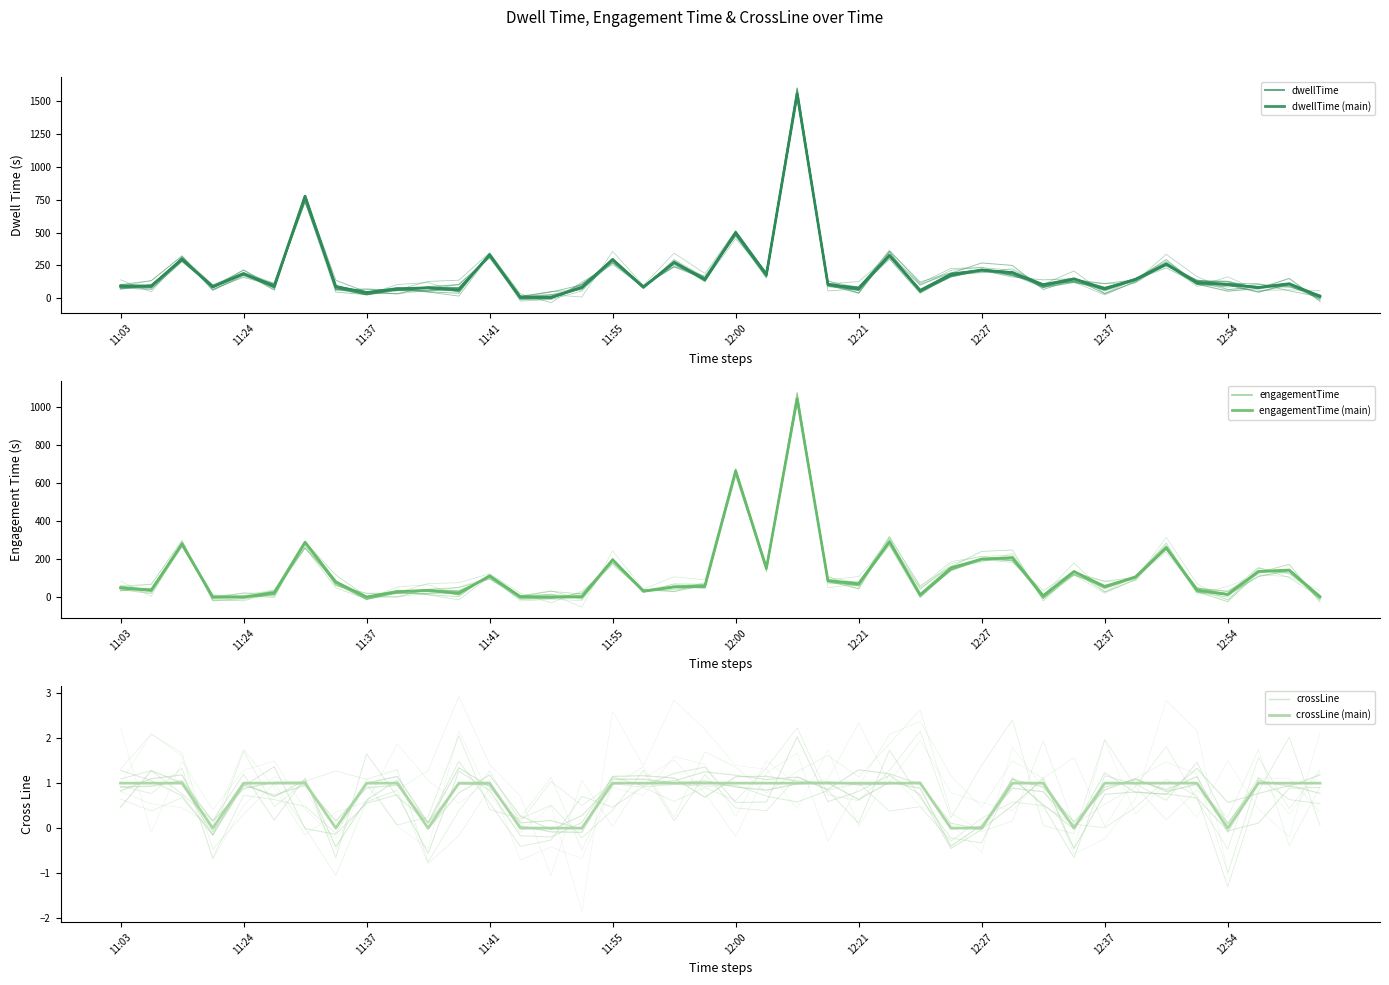

Which series changed the most between 13 and 31?

dwellTime